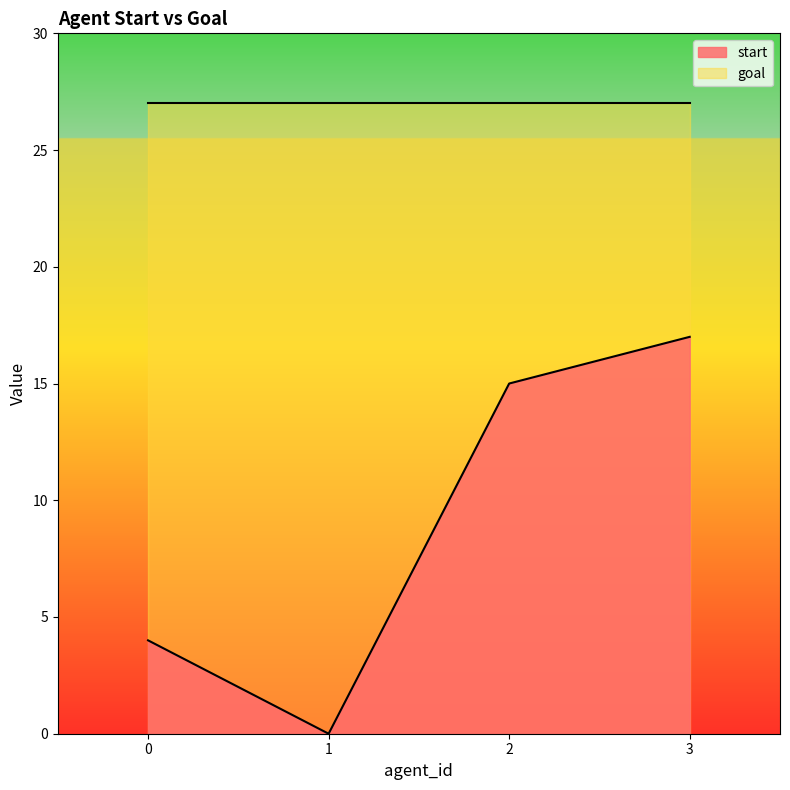

Reading left to right, extract all data points from this chart.

4	0	15	17